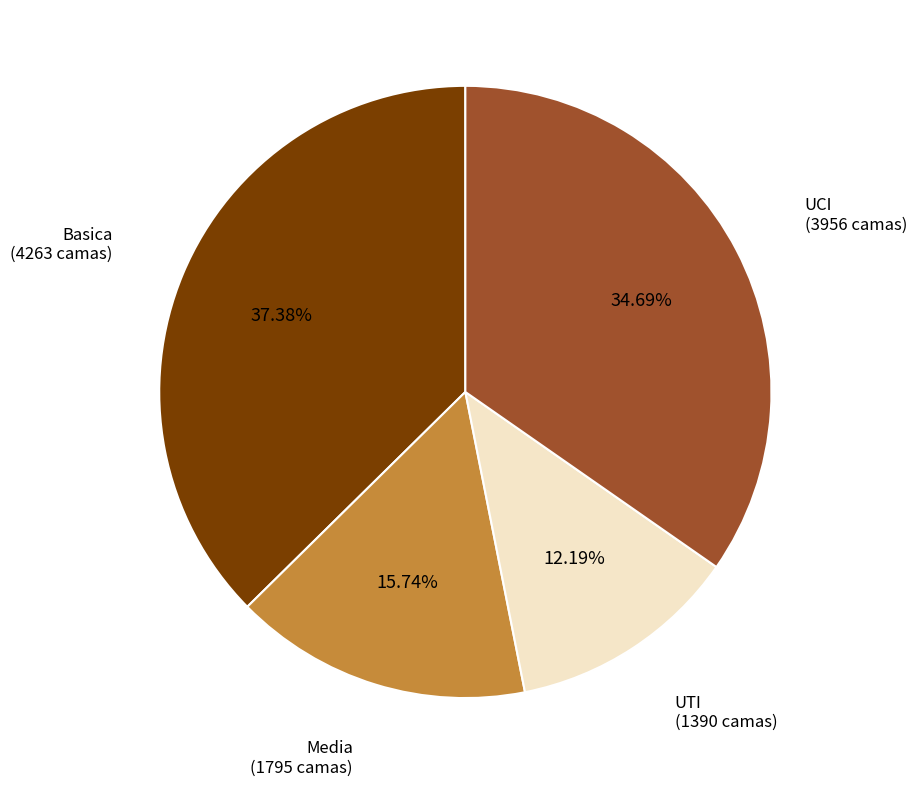

How many segments does this pie chart have?

4